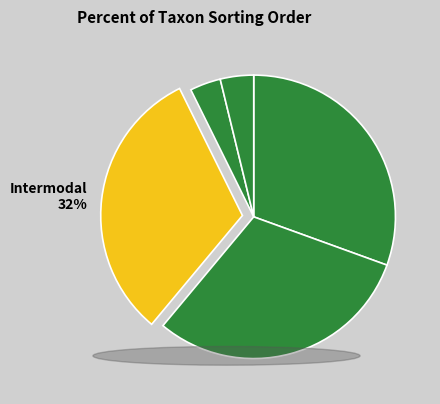

To the nearest percent, what is the difference between the largest and smallest slice percentages?

28%